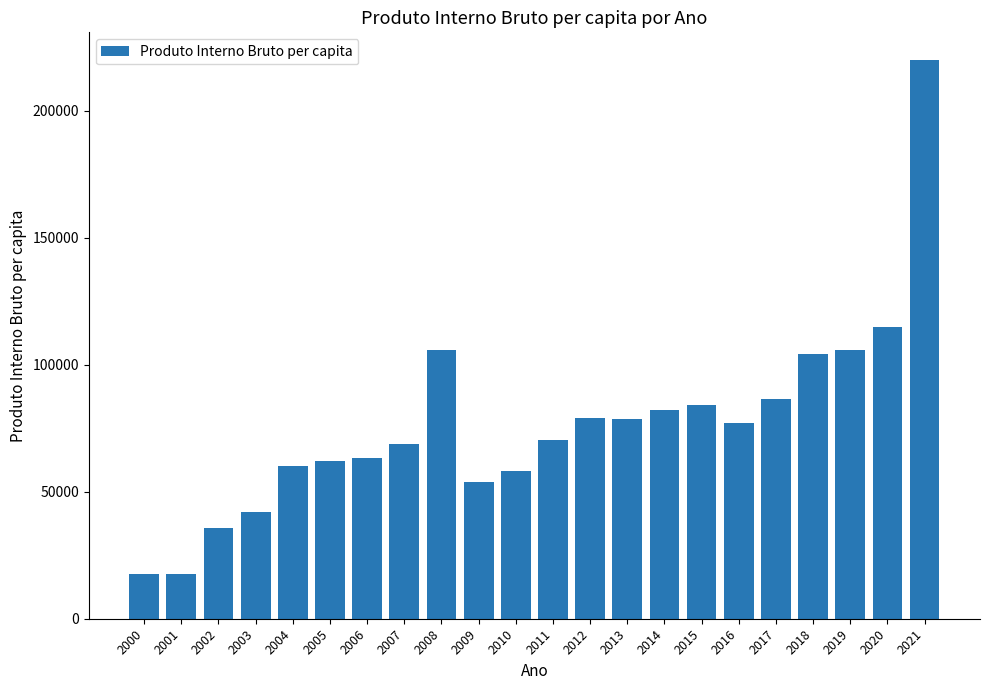

Between 2019 and 2000, which is larger?

2019